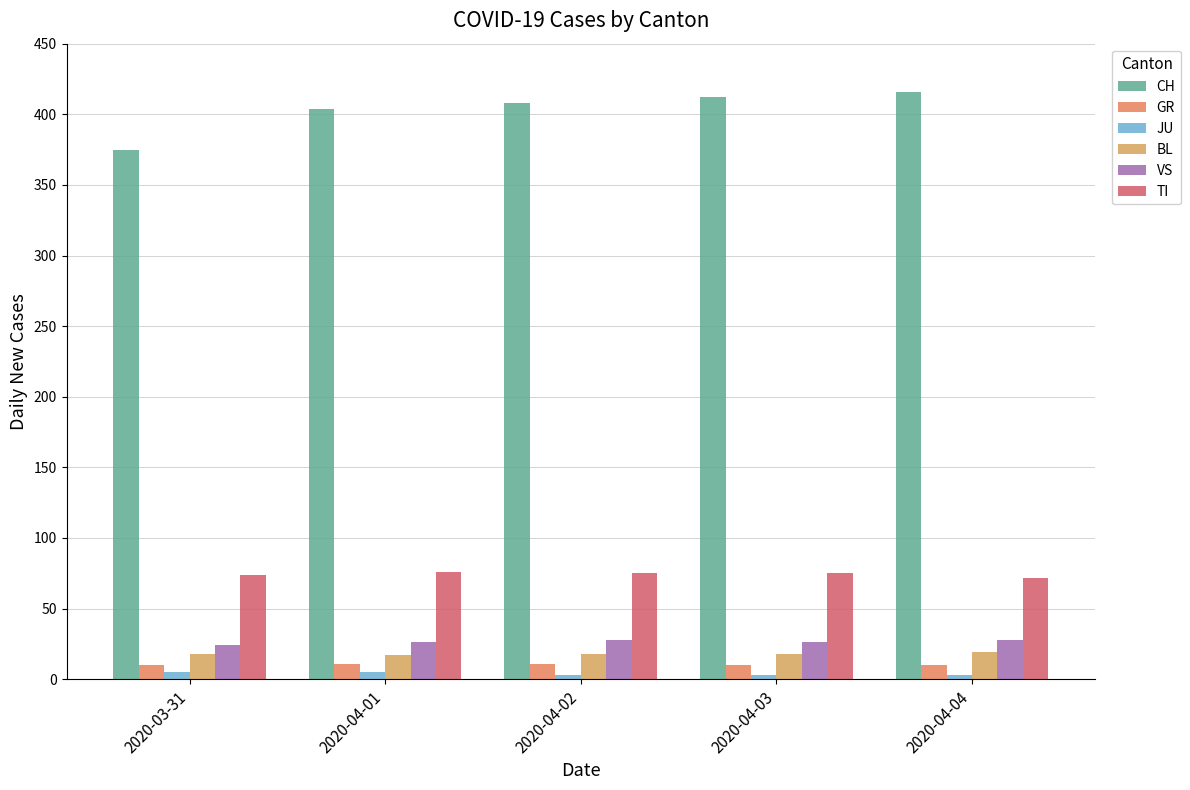

At which label does GR reach its minimum?

2020-03-31